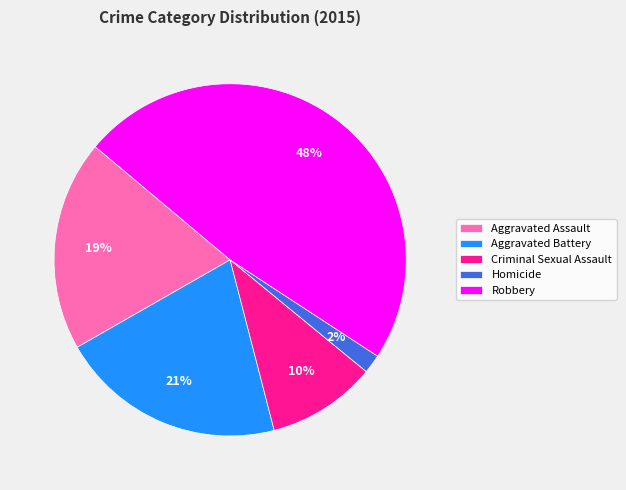

True or false: Aggravated Battery accounts for 13% of the total.

False